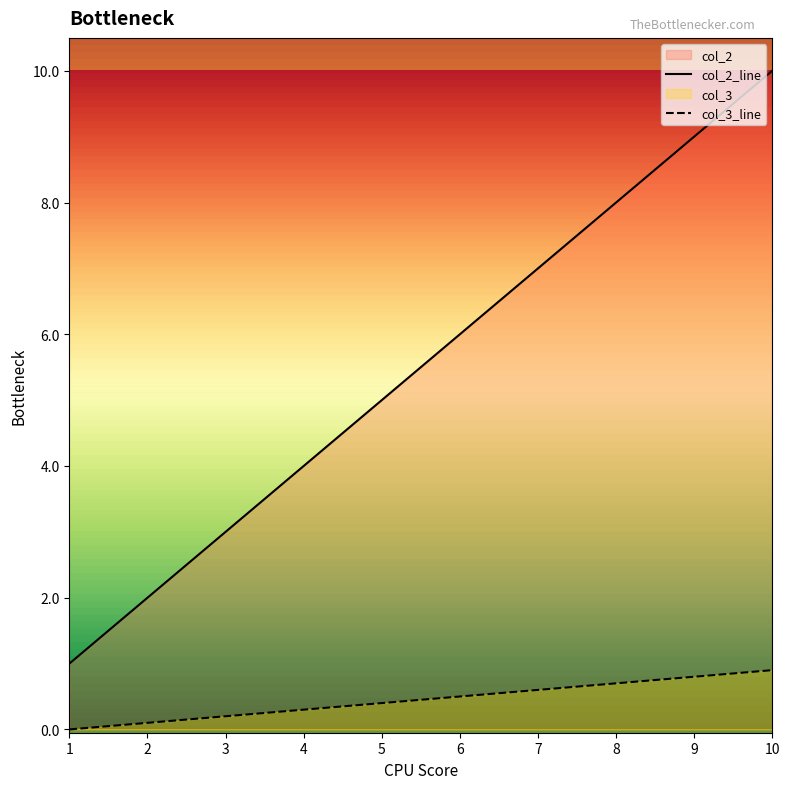

What is the sum of all col_2_line values?

55.0